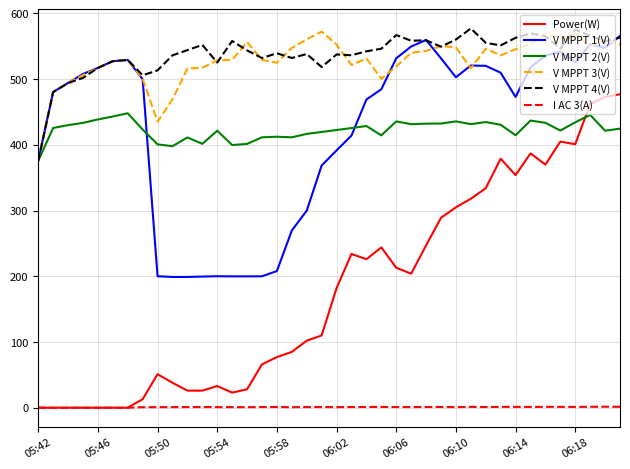

What is the sum of all V MPPT 1(V) values?

16922.6